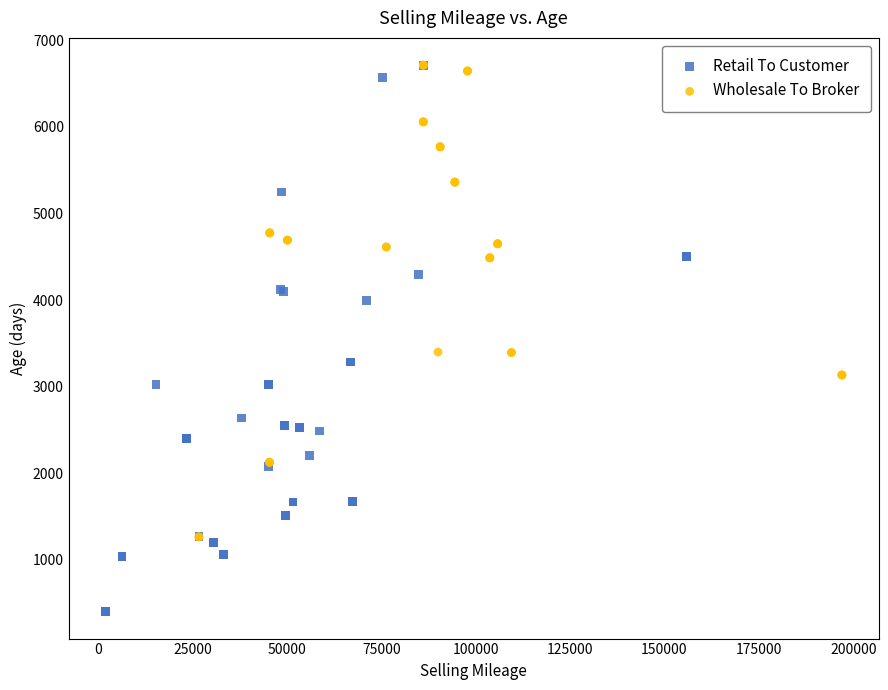

Which series has the widest spread of Y values?

Retail To Customer